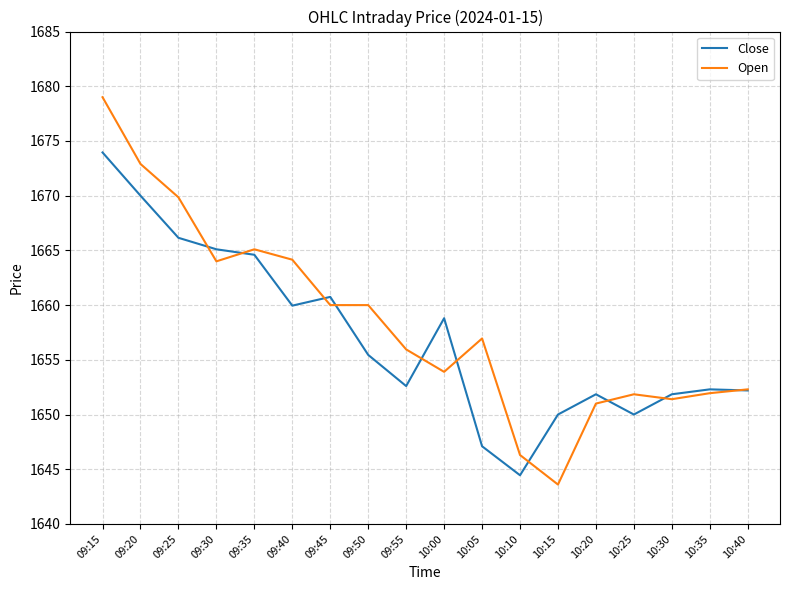

True or false: Close has a value of 1665.1 at 09:30.

True